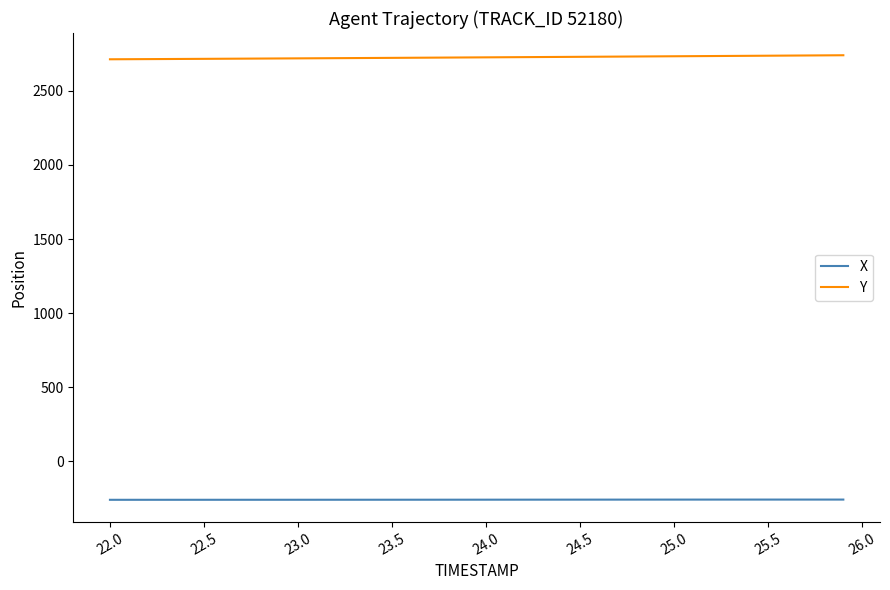

List the series in order of their overall mean, highest first.

Y, X